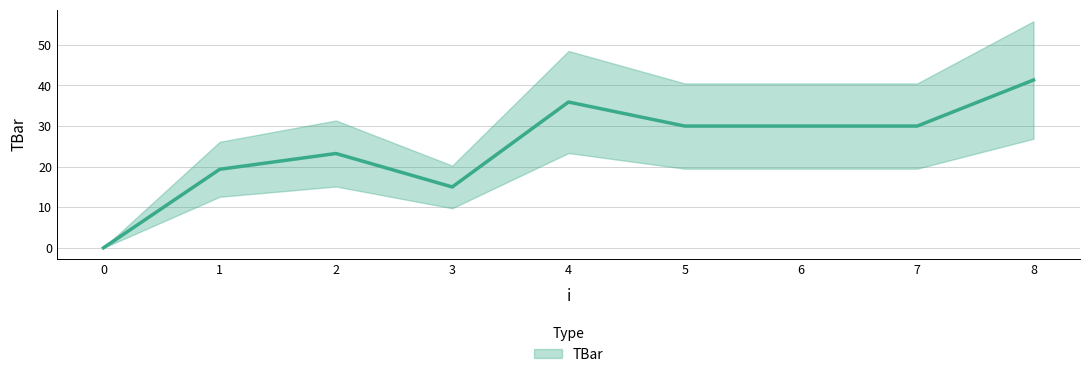

How many points are lower than both their immediate neighbors (excluding endpoints)?

1